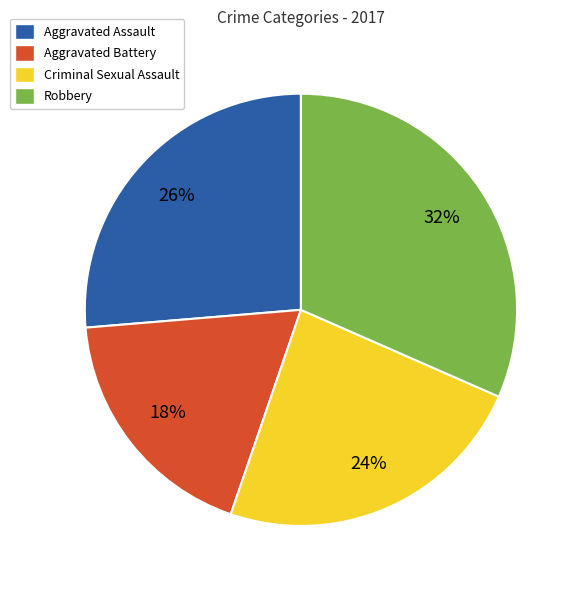

To the nearest percent, what percentage of the pie is Aggravated Battery?

18%